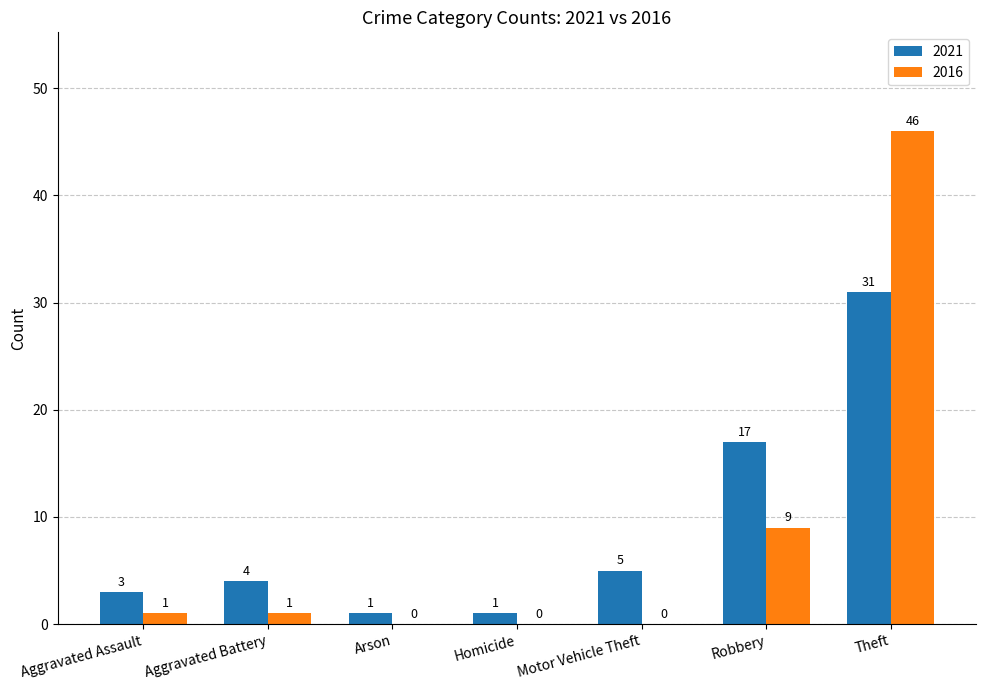

How many distinct data groups are displayed?

2